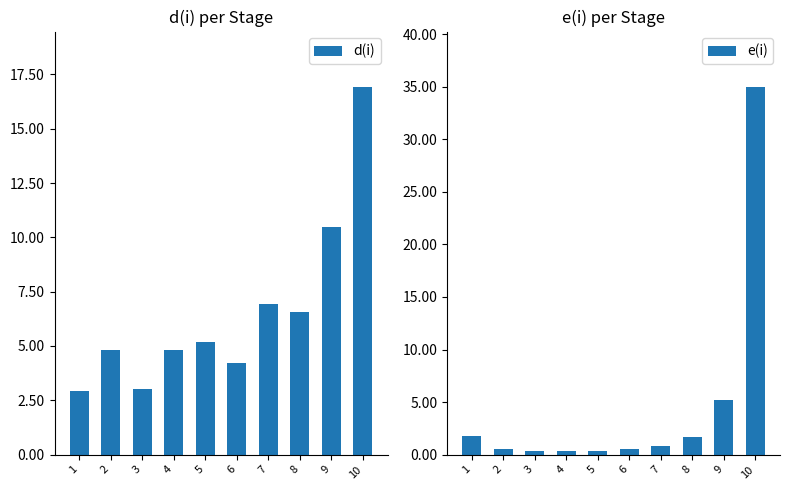

What is the total value across all series at 9?

15.7